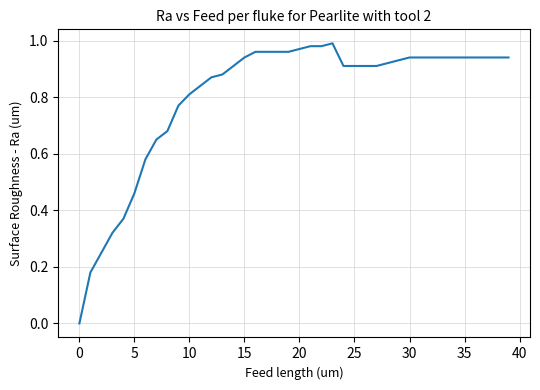

Does the chart have visible grid lines?

Yes